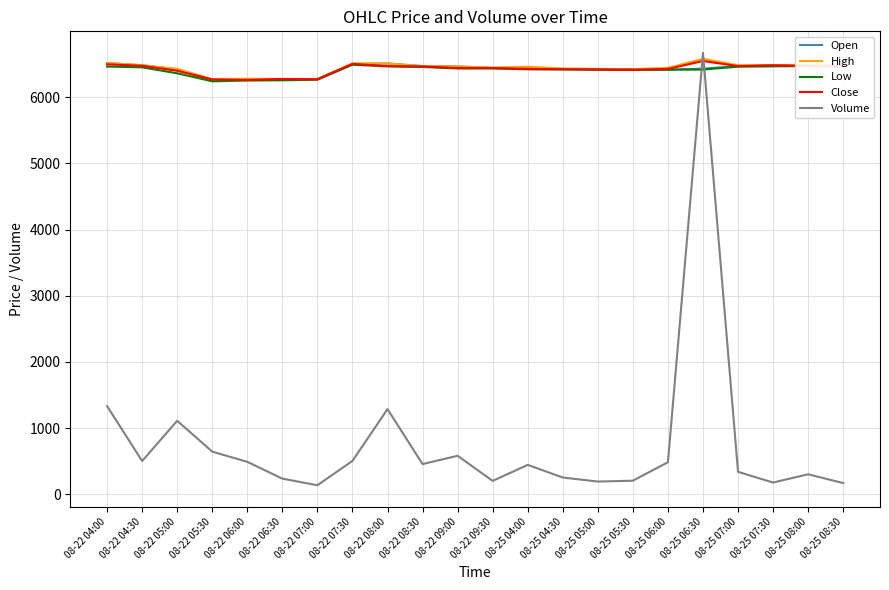

What is the maximum value for Open?

6514.5